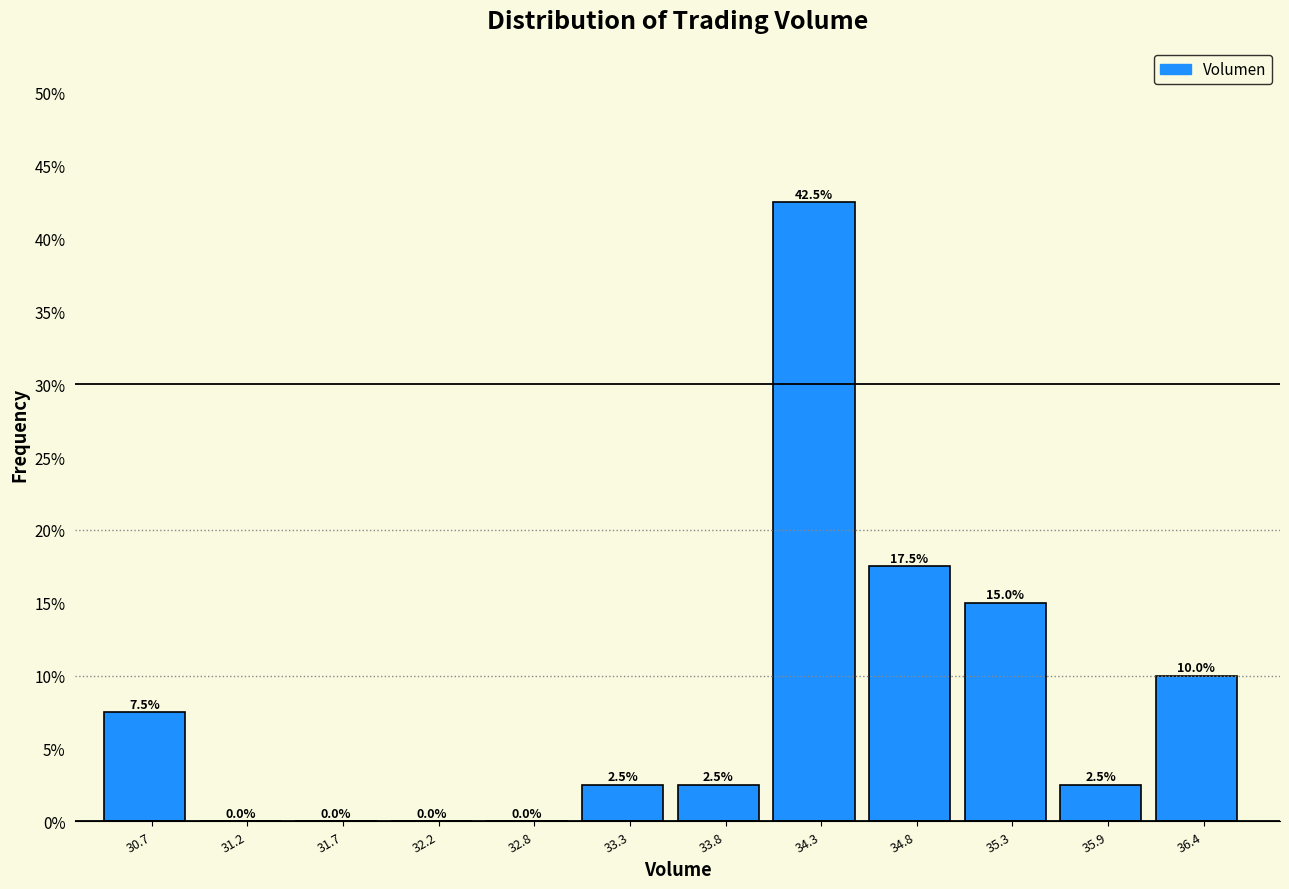

Reading right to left, transcribe all the data shown in this chart.

36.4=10.0	35.9=2.5	35.3=15.0	34.8=17.5	34.3=42.5	33.8=2.5	33.3=2.5	32.8=0.0	32.2=0.0	31.7=0.0	31.2=0.0	30.7=7.5